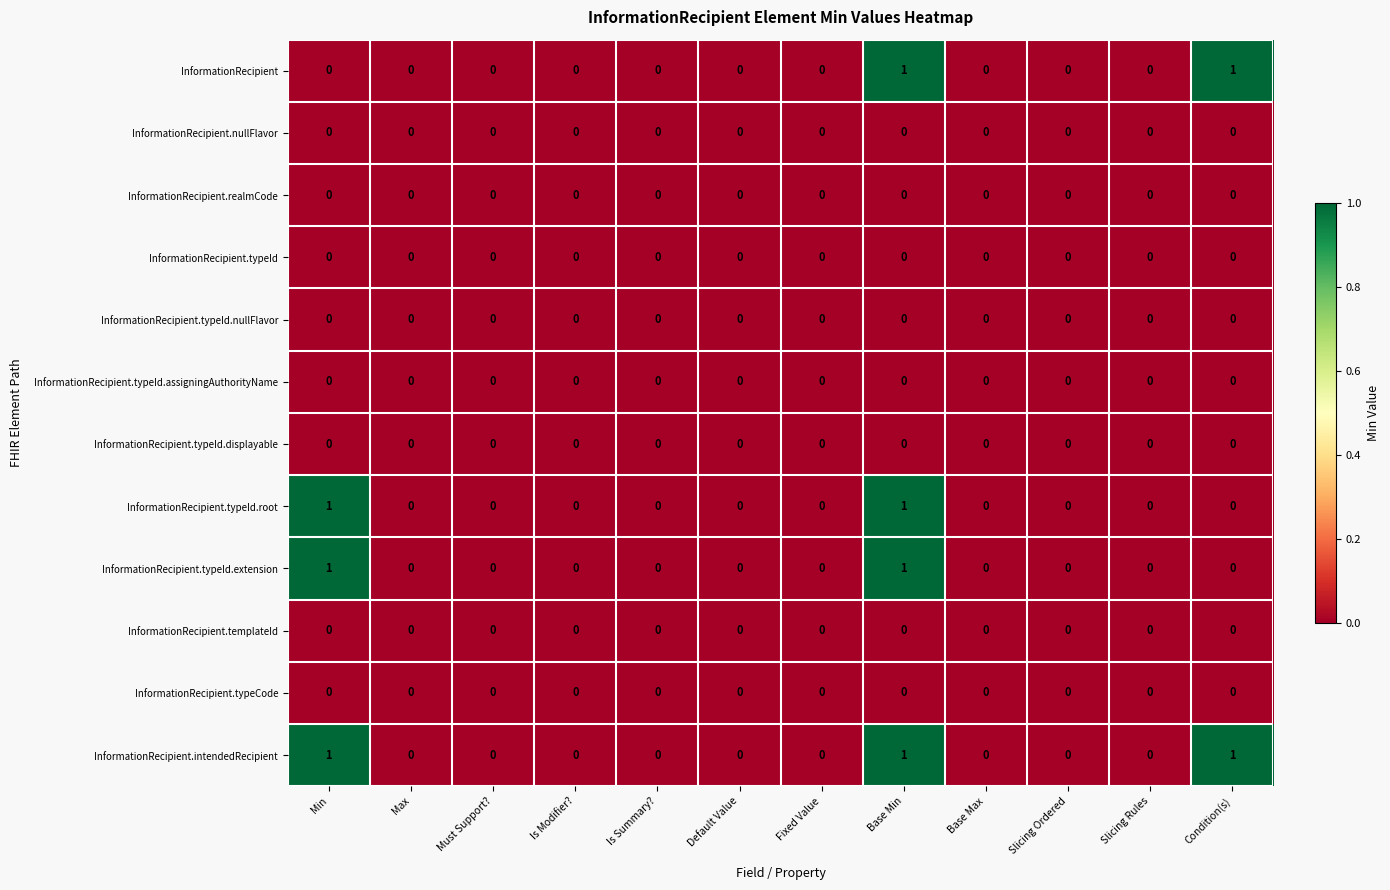

Which series has the largest total across all categories?

InformationRecipient.intendedRecipient